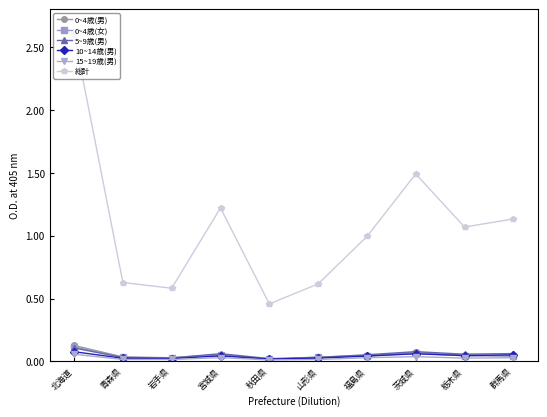

True or false: 総計 and 15~19歳(男) cross at least once.

False